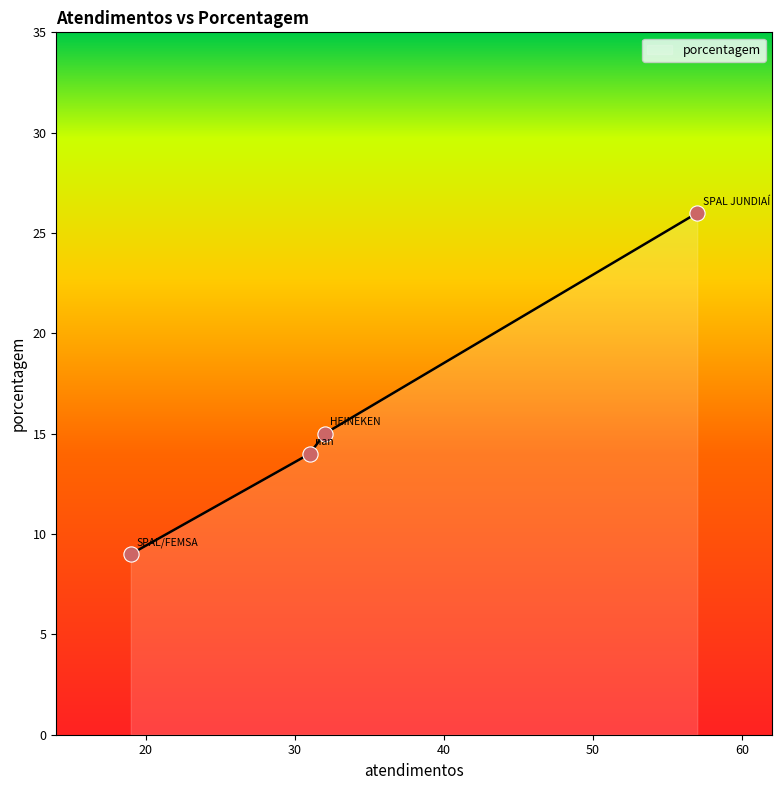

What is the ratio of the value at nan to the value at SPAL JUNDIAÍ?

0.5